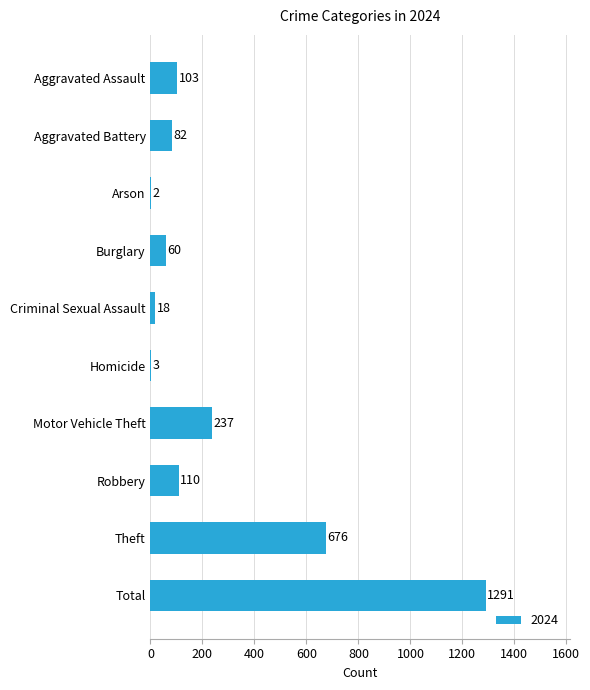

What is the greatest value displayed?

1291